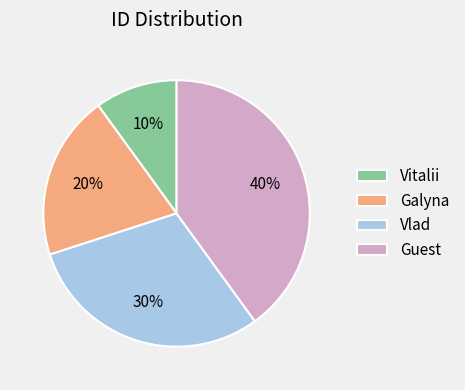

Is the sum of Galyna and Guest greater than half?

Yes